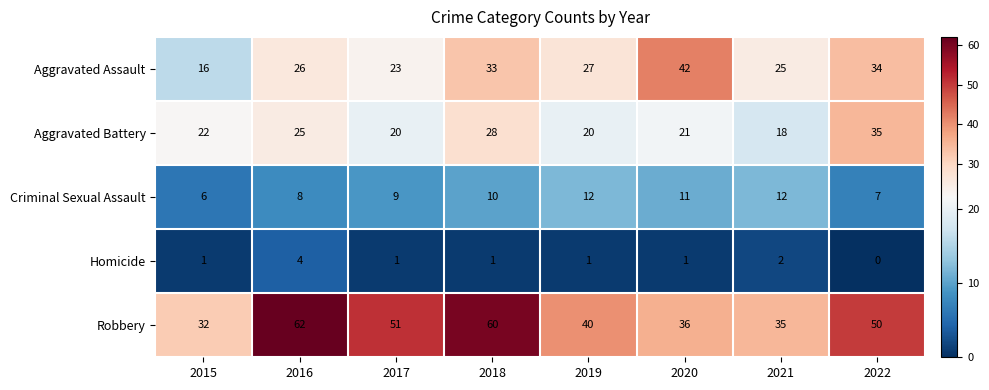

What is the sum of all Homicide values?

11